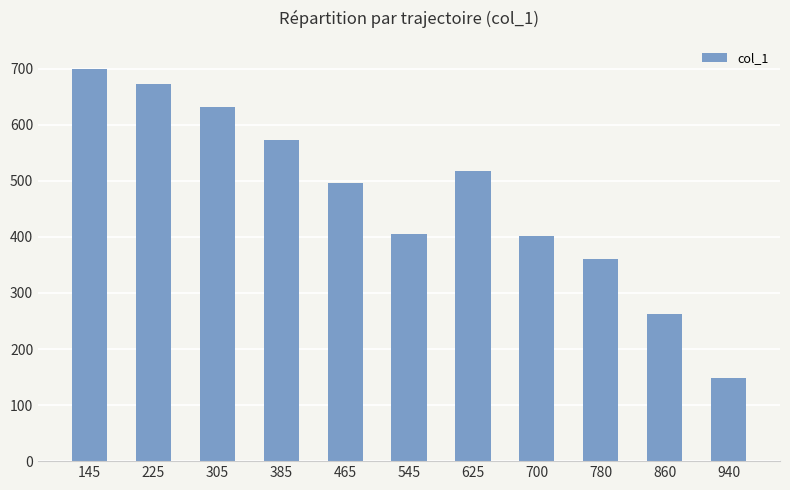

Which category has the highest value across all series?

145